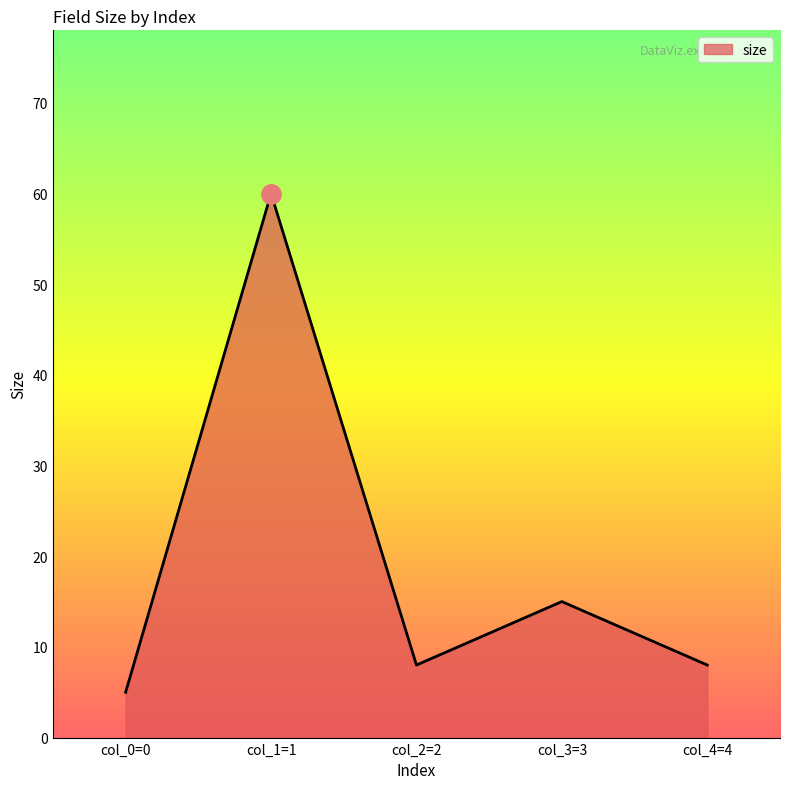

True or false: the data shows 60 at col_1=1.

True